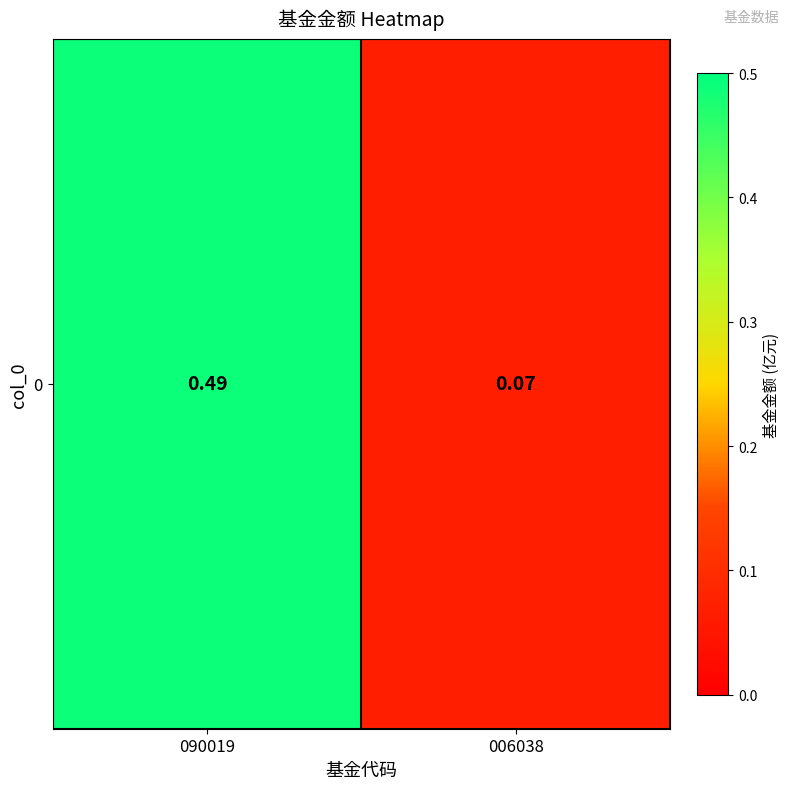

What is the sum of all values?

0.6